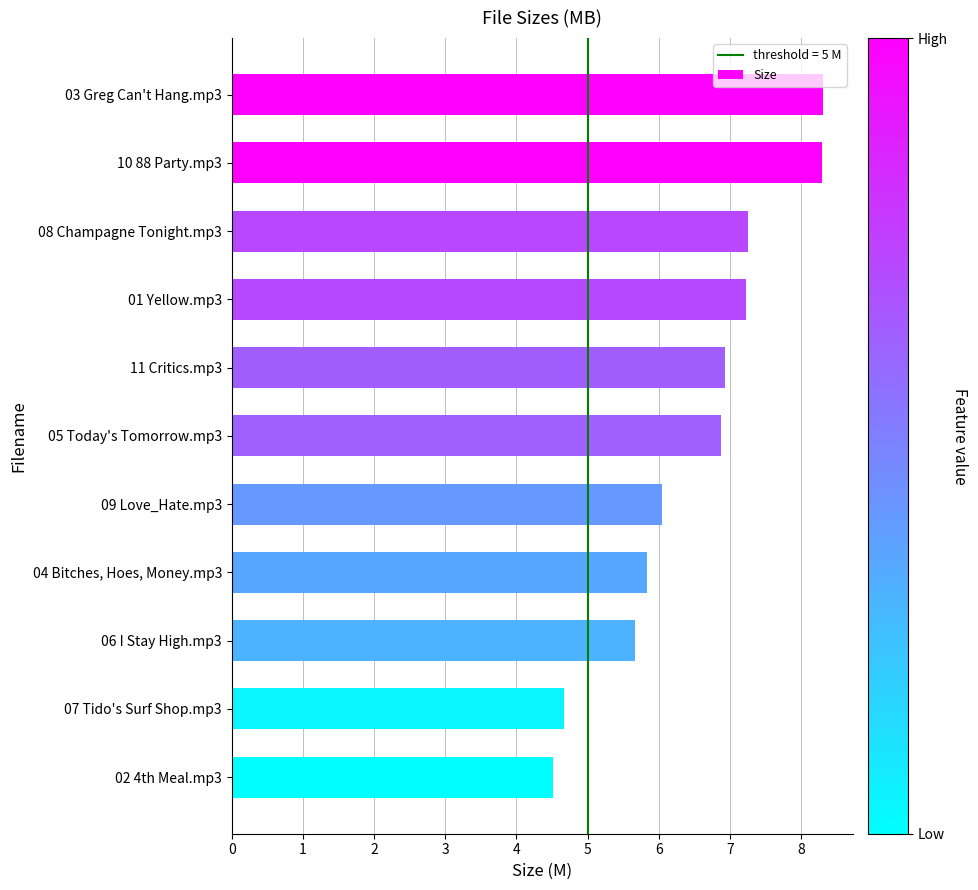

Rank the categories by value from highest to lowest.

03 Greg Can't Hang.mp3, 10 88 Party.mp3, 08 Champagne Tonight.mp3, 01 Yellow.mp3, 11 Critics.mp3, 05 Today's Tomorrow.mp3, 09 Love_Hate.mp3, 04 Bitches, Hoes, Money.mp3, 06 I Stay High.mp3, 07 Tido's Surf Shop.mp3, 02 4th Meal.mp3